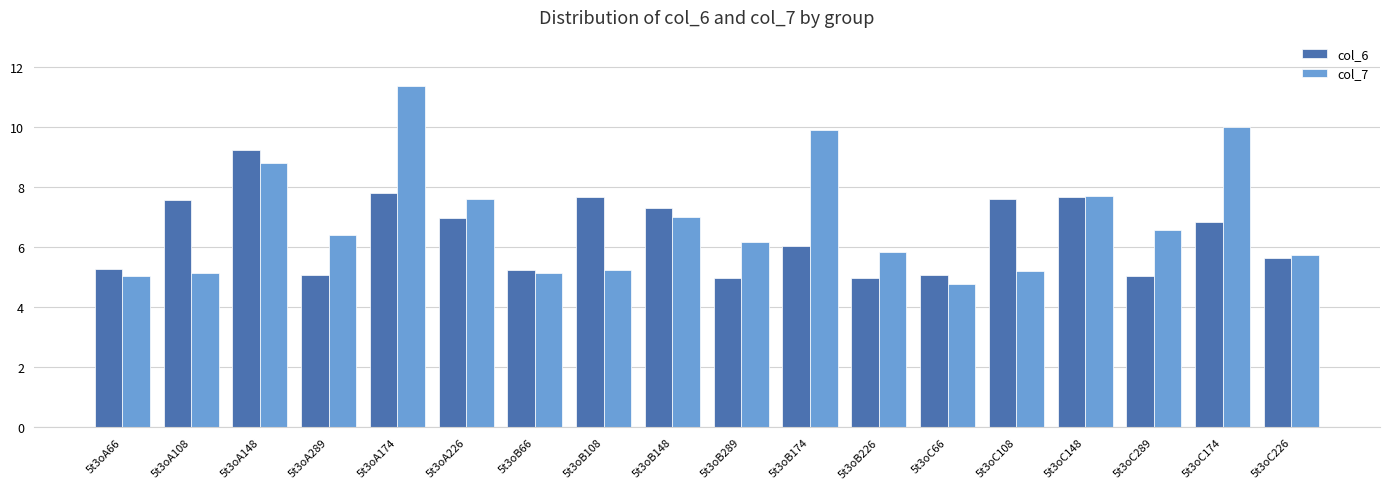

At which category is the sum across all series the highest?

5t3oA174